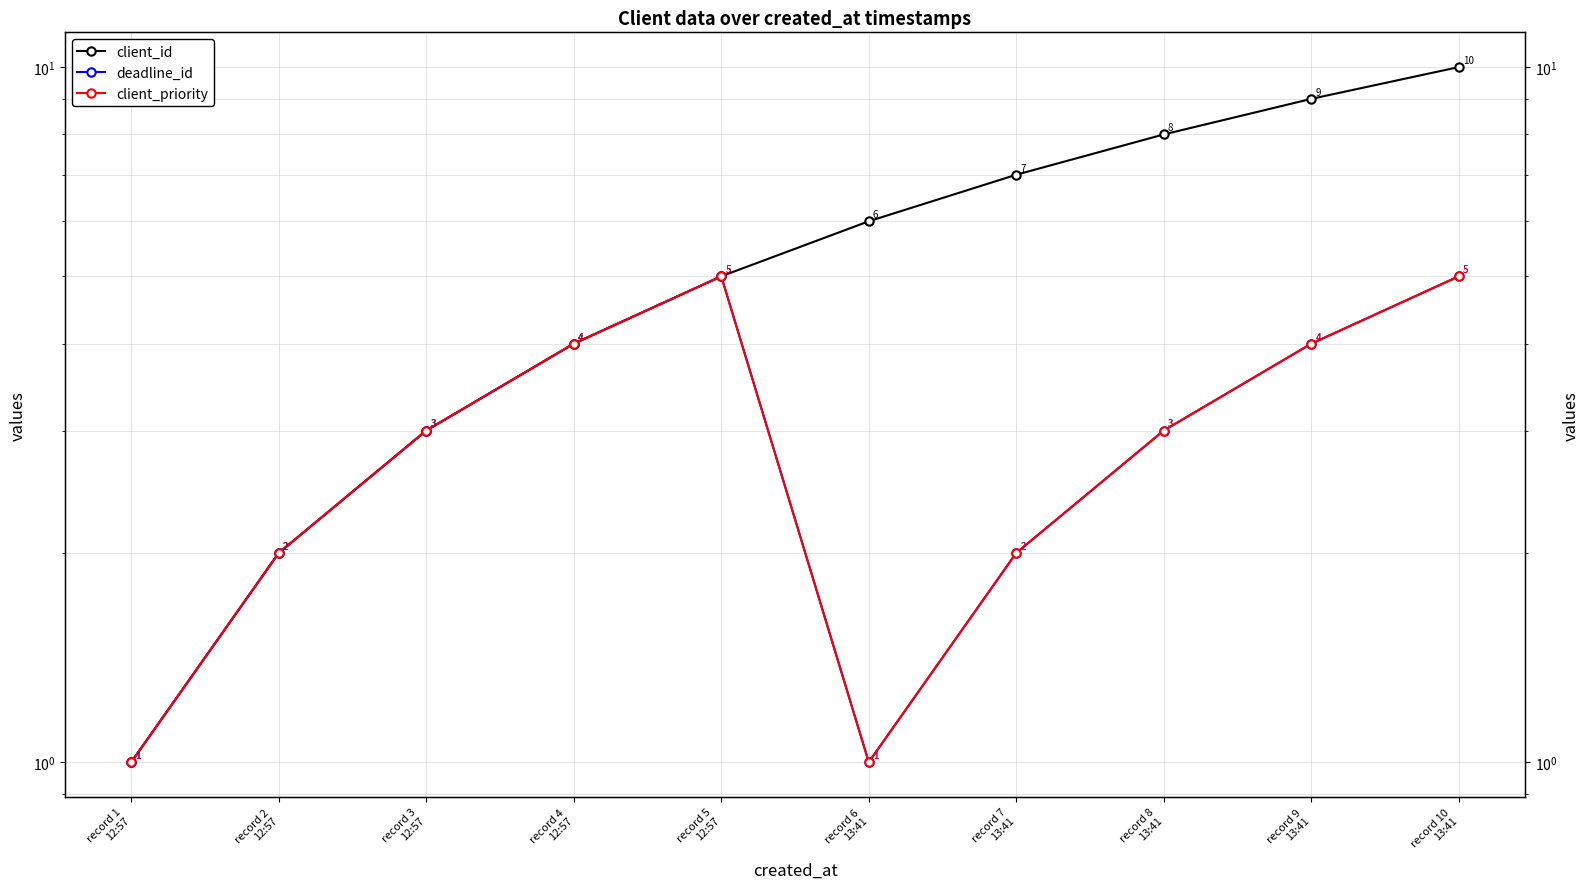

Which series has the largest range (max minus min)?

client_id